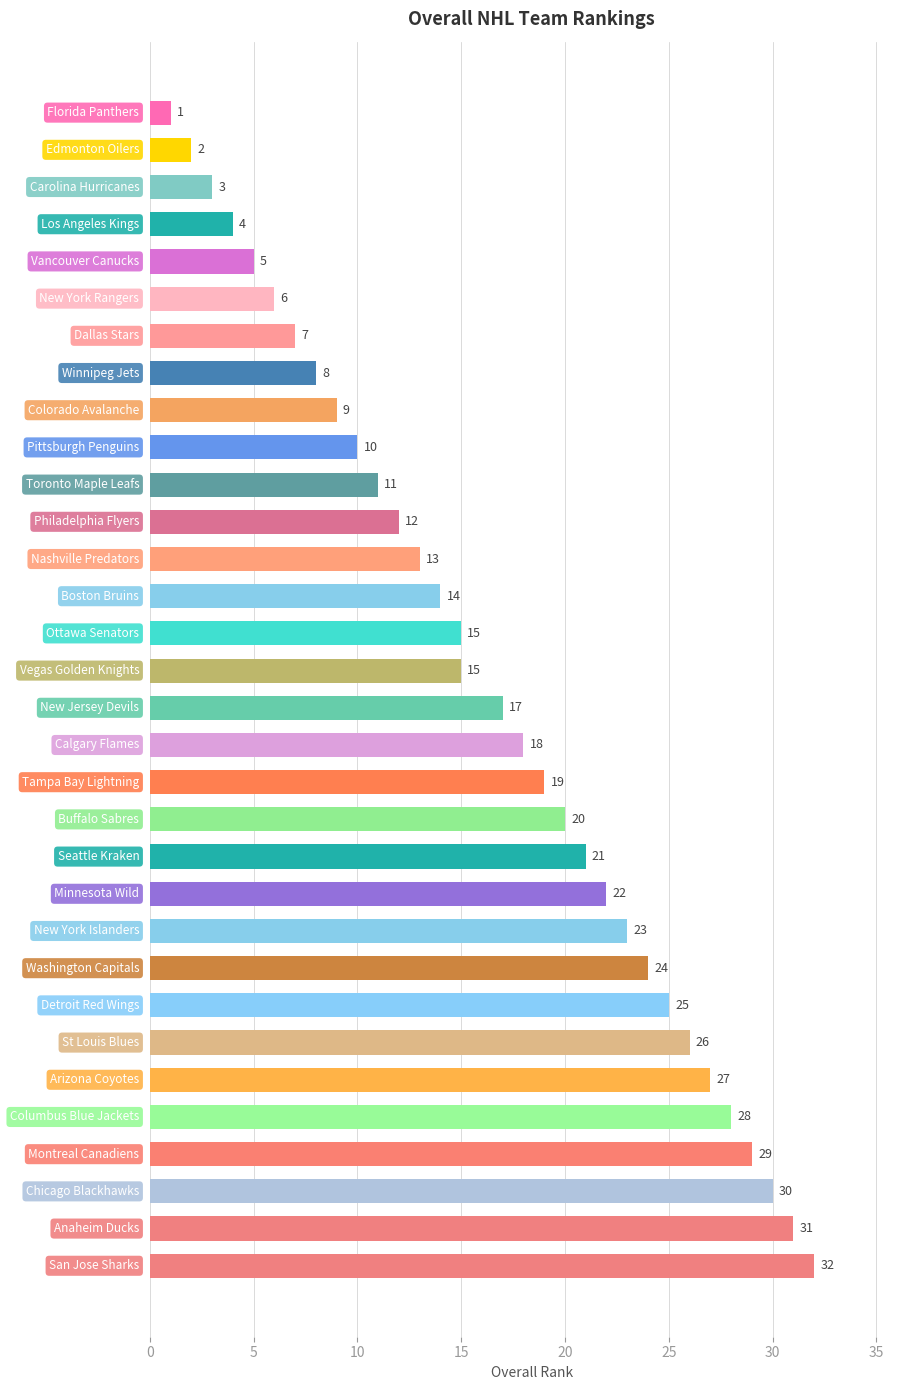

What is the sum of all values?

527